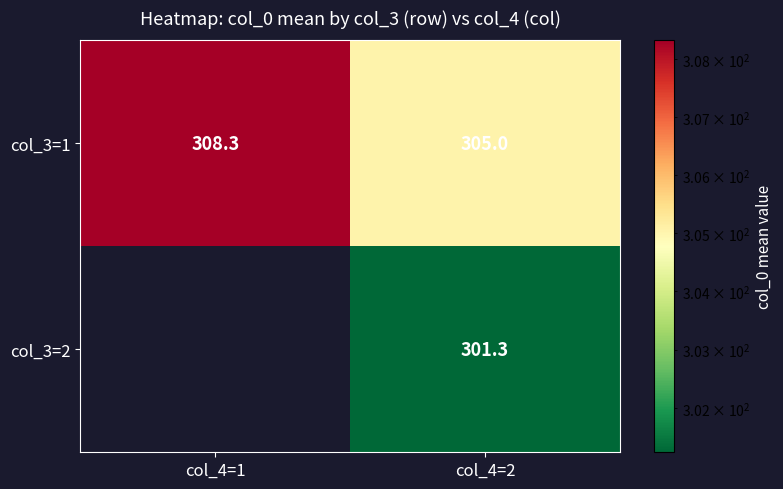

At which label does col_3=1 first exceed 308?

col_4=1